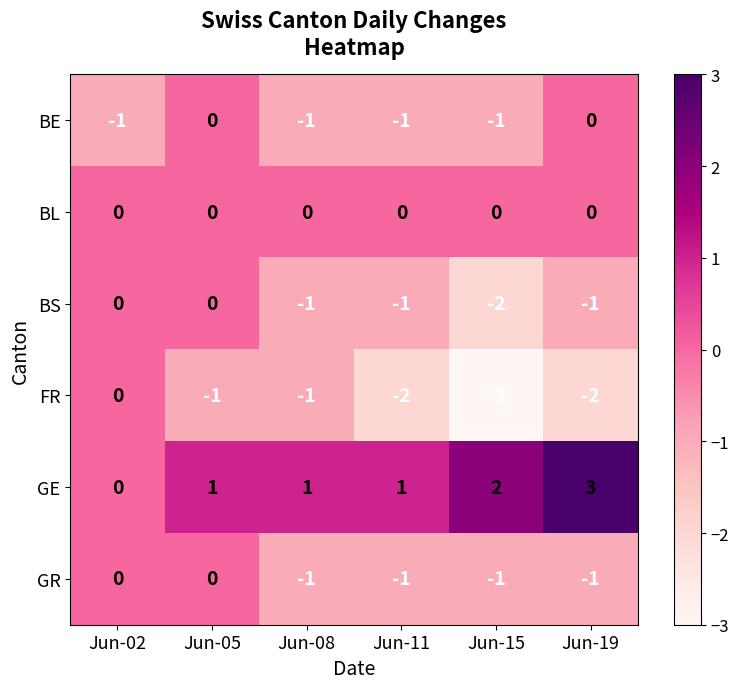

Is it true that FR equals -3 at Jun-15?

True